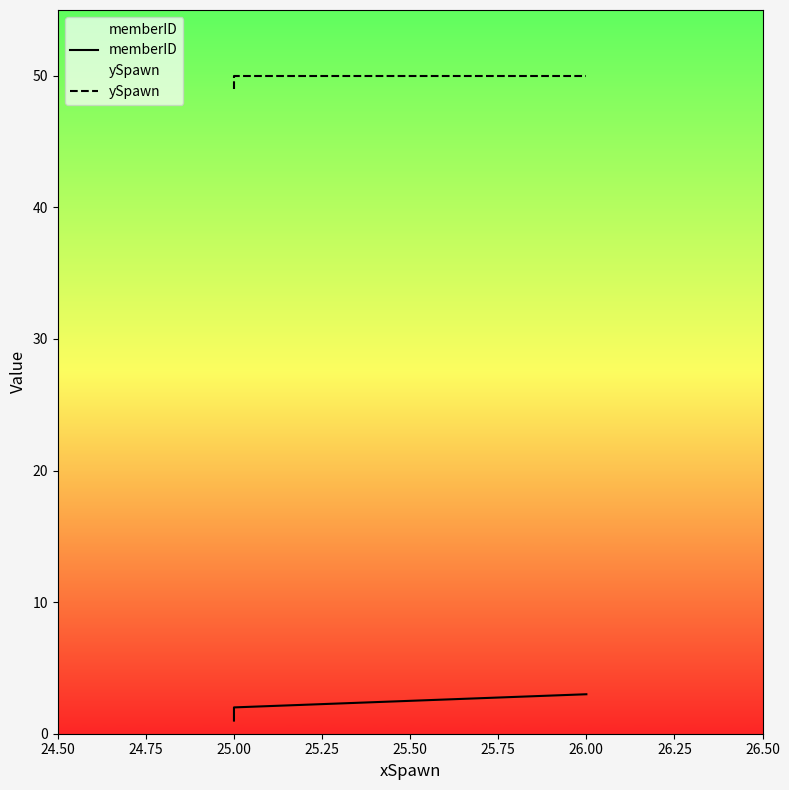

What position from the left is 25.00?

3